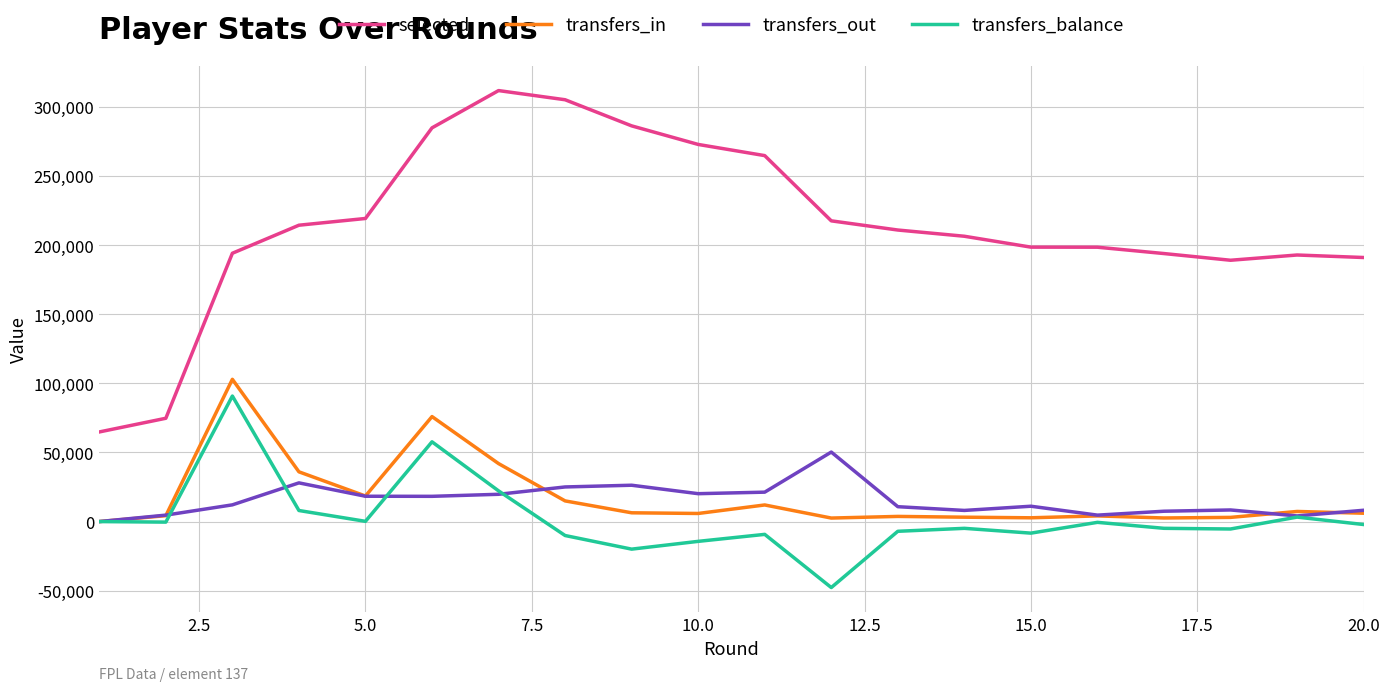

True or false: selected and transfers_out cross at least once.

False